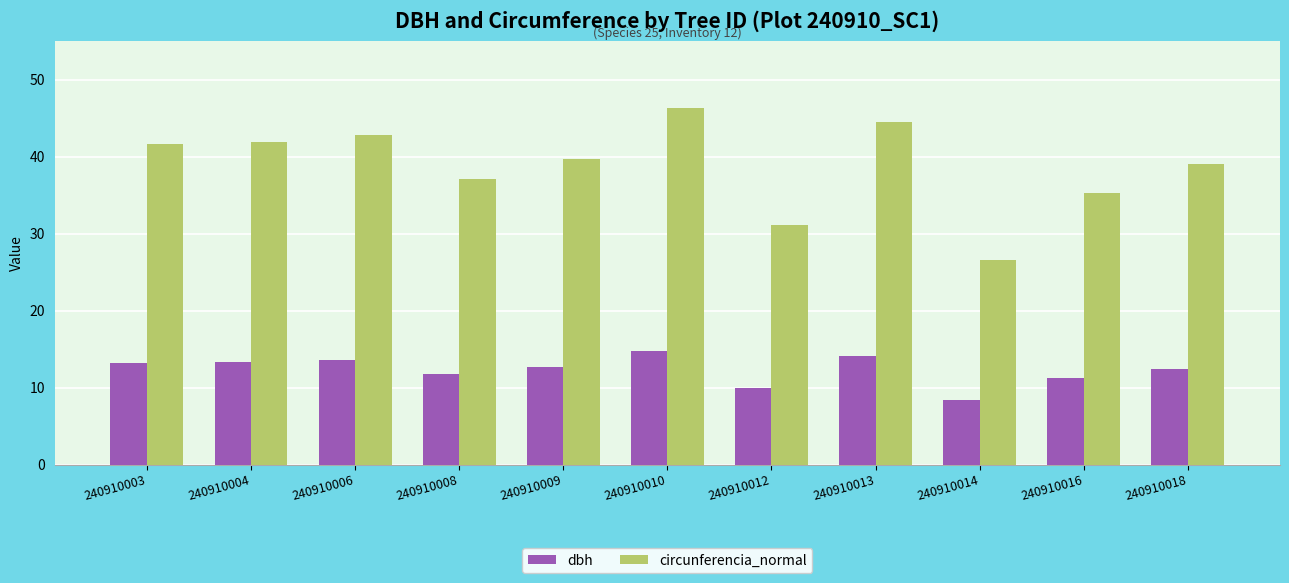

What is the difference between the highest and lowest values at 240910009?

27.1